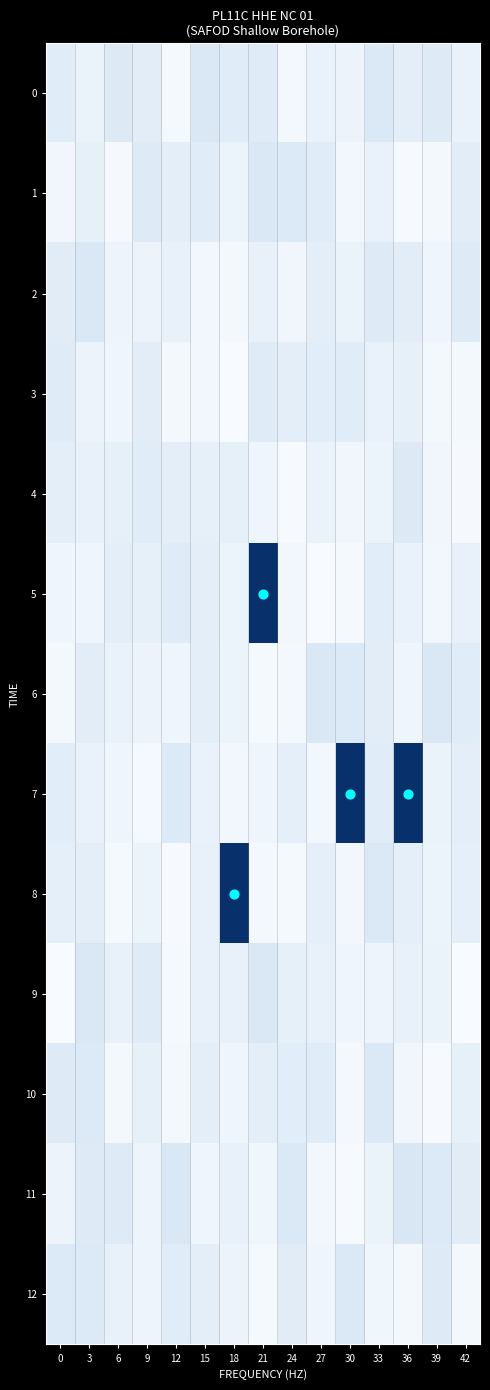

Reading left to right, what are all the values shown in this chart?

0: 0=17.0	3=9.6	6=18.8	9=15.3	12=2.1	15=21.4	18=16.7	21=17.2	24=2.8	27=9.9	30=8.1	33=20.3	36=14.1	39=18.0	42=9.7
1: 0=5.0	3=12.2	6=1.4	9=18.1	12=13.8	15=16.6	18=7.8	21=21.3	24=19.6	27=17.1	30=4.3	33=10.2	36=1.0	39=3.4	42=15.0
2: 0=16.3	3=21.2	6=7.1	9=8.1	12=10.3	15=4.2	18=2.8	21=10.4	24=5.0	27=14.7	30=9.6	33=18.2	36=15.3	39=6.8	42=18.2
3: 0=17.6	3=8.5	6=6.3	9=15.0	12=3.1	15=4.4	18=0.2	21=17.2	24=14.6	27=15.5	30=17.1	33=10.1	36=12.5	39=3.1	42=2.5
4: 0=14.6	3=10.3	6=12.4	9=16.8	12=13.9	15=12.1	18=12.3	21=6.7	24=0.7	27=9.6	30=4.7	33=9.0	36=18.7	39=5.1	42=1.3
5: 0=6.2	3=6.4	6=14.5	9=12.2	12=17.2	15=14.6	18=8.9	21=163.9	24=3.7	27=0.5	30=2.0	33=15.8	36=10.1	39=3.5	42=11.0
6: 0=3.3	3=15.3	6=9.8	9=8.3	12=6.6	15=13.8	18=7.9	21=1.9	24=2.6	27=21.1	30=19.9	33=15.3	36=5.8	39=21.2	42=17.1
7: 0=15.7	3=9.8	6=6.0	9=2.1	12=19.8	15=10.0	18=4.4	21=6.7	24=12.7	27=3.9	30=164.8	33=16.6	36=161.8	39=9.5	42=13.7
8: 0=12.8	3=14.2	6=1.9	9=9.1	12=0.9	15=10.8	18=153.3	21=3.2	24=2.3	27=12.9	30=3.7	33=20.3	36=12.7	39=7.6	42=12.9
9: 0=0.5	3=21.0	6=10.6	9=17.2	12=1.8	15=10.7	18=10.8	21=20.5	24=12.5	27=10.4	30=5.8	33=7.3	36=11.4	39=9.6	42=0.5
10: 0=18.1	3=19.6	6=3.1	9=12.1	12=2.4	15=14.7	18=6.2	21=14.4	24=15.9	27=16.8	30=2.4	33=20.1	36=5.0	39=0.8	42=12.2
11: 0=8.1	3=18.2	6=17.7	9=6.9	12=20.9	15=6.4	18=11.3	21=5.6	24=20.5	27=3.6	30=1.0	33=9.5	36=21.7	39=19.5	42=16.4
12: 0=19.5	3=19.6	6=11.4	9=6.9	12=16.9	15=14.5	18=8.2	21=2.1	24=16.4	27=5.8	30=20.5	33=5.3	36=2.7	39=18.2	42=3.4